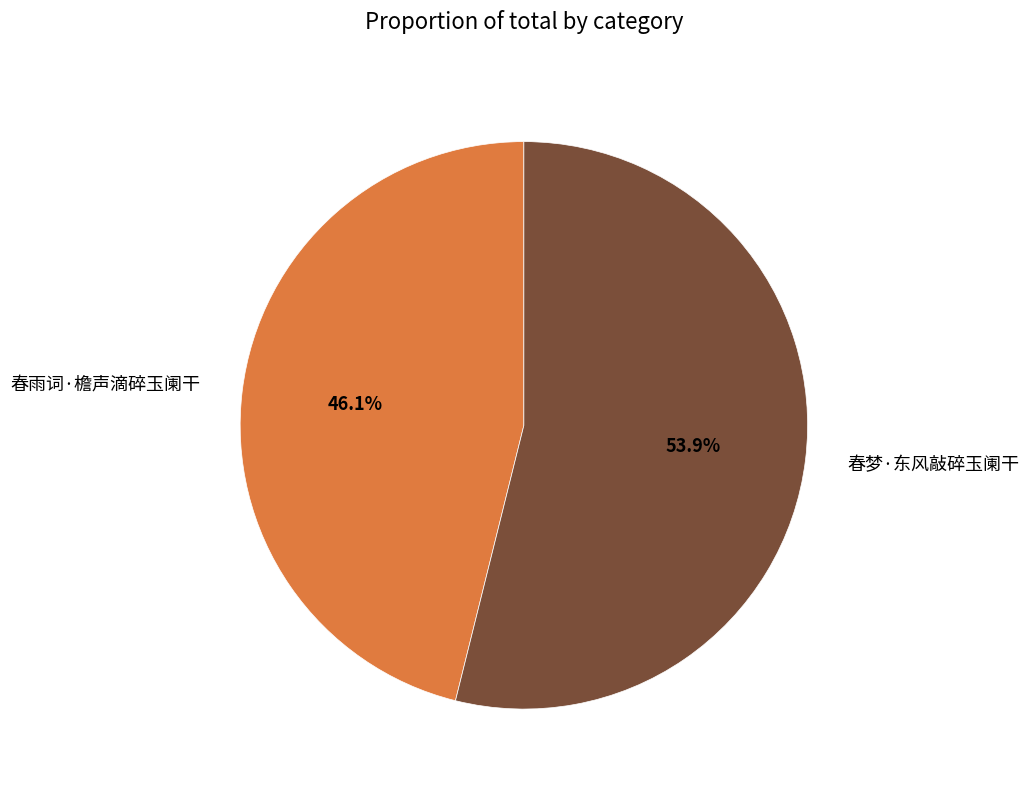

What percentage do 春梦·东风敲碎玉阑干 and 春雨词·檐声滴碎玉阑干 together represent?

100.0%